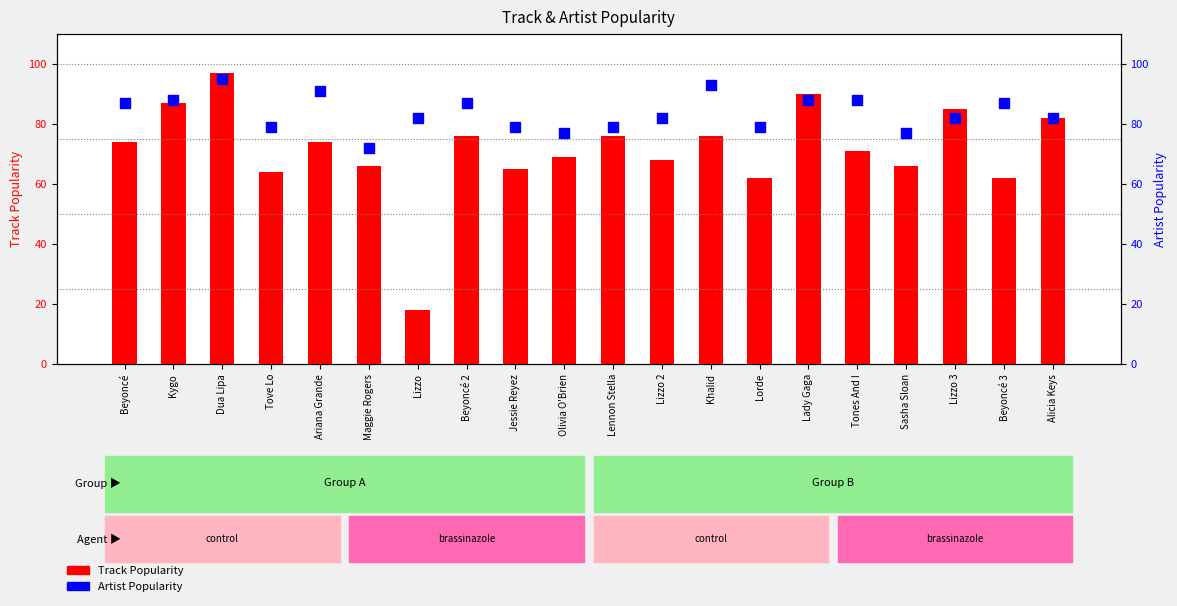

Which series has the largest total across all categories?

Artist Popularity